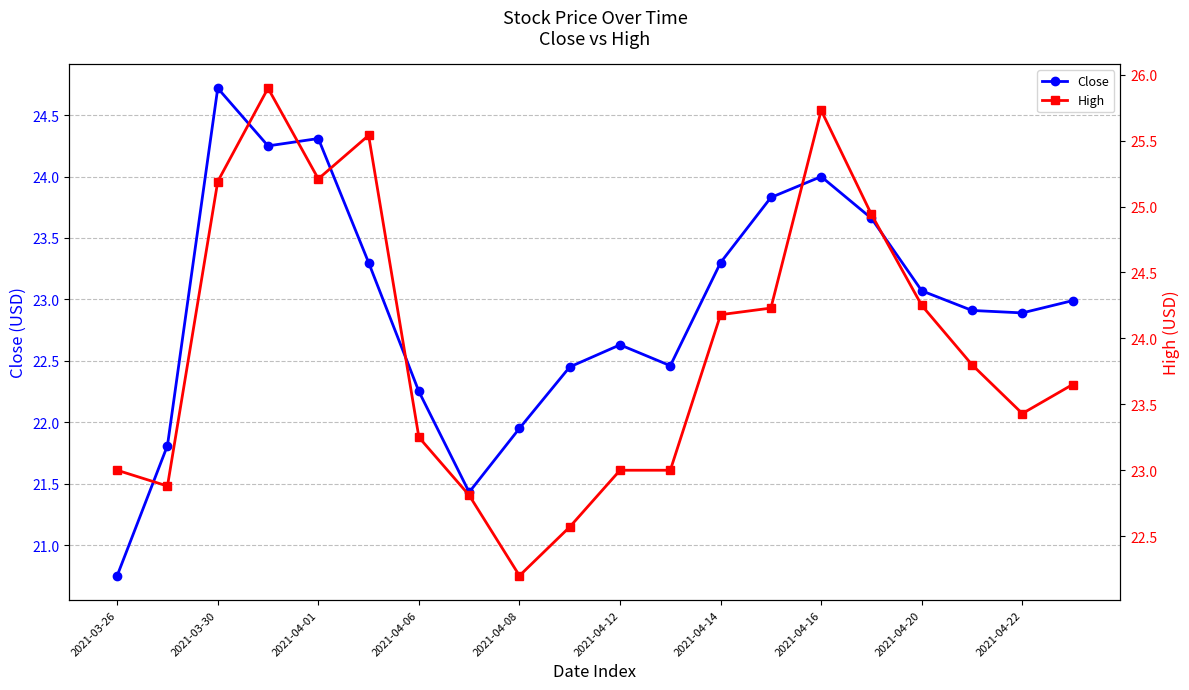

True or false: High has more than 1 points higher than both neighbors.

True